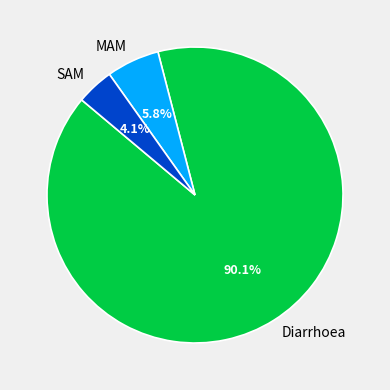

To the nearest percent, what portion does Diarrhoea represent?

90%